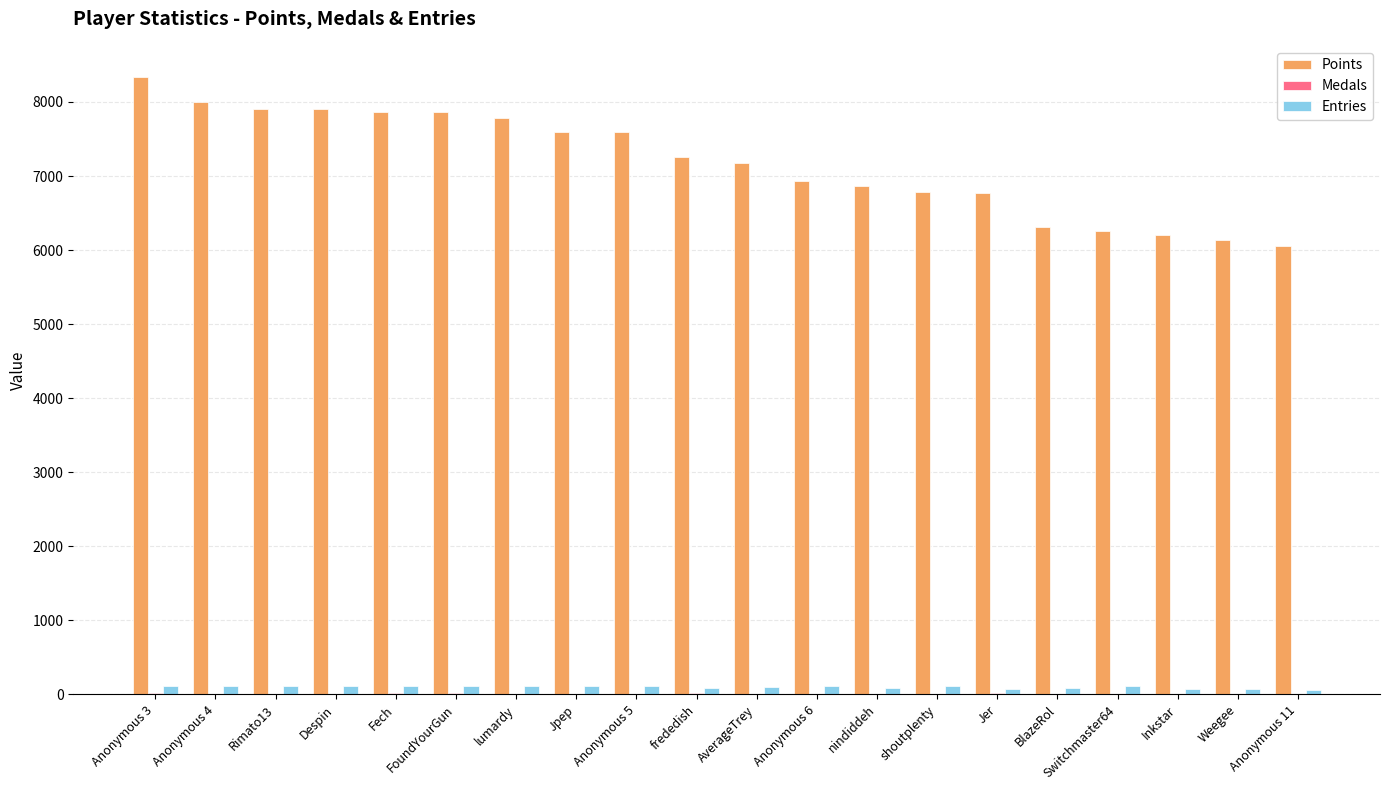

True or false: Points has a value of 9099 at nindiddeh.

False